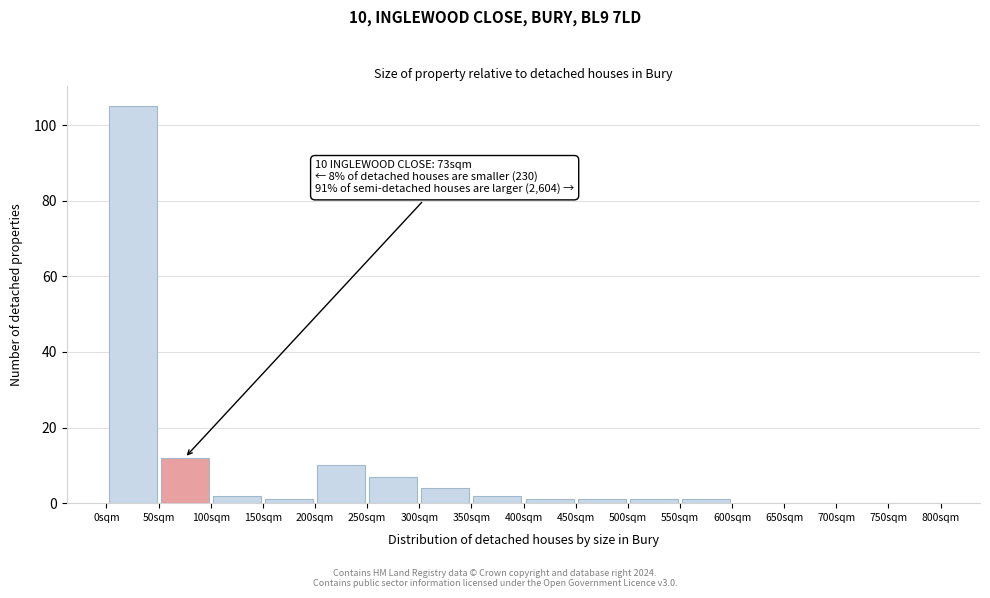

Over which range of the x-axis is the bar tallest?

0 to 50